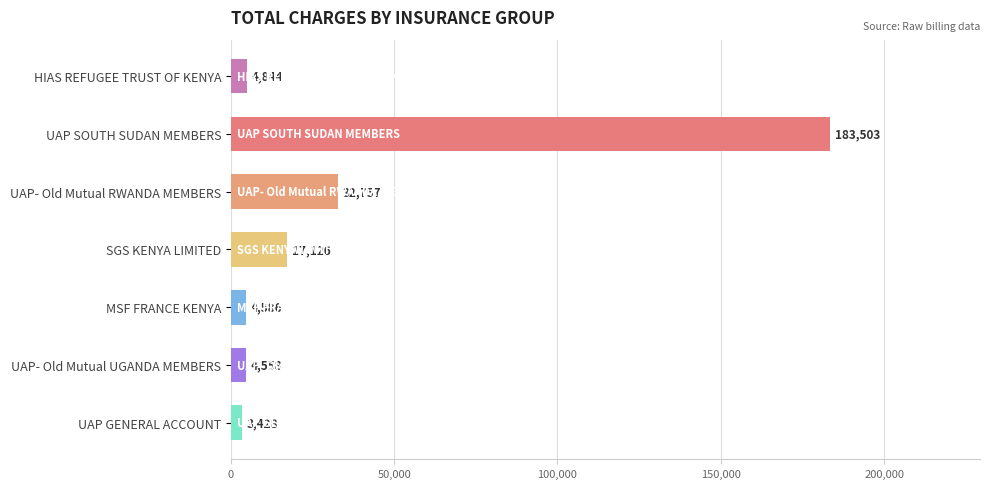

True or false: the data shows 4844.3 at HIAS REFUGEE TRUST OF KENYA.

True